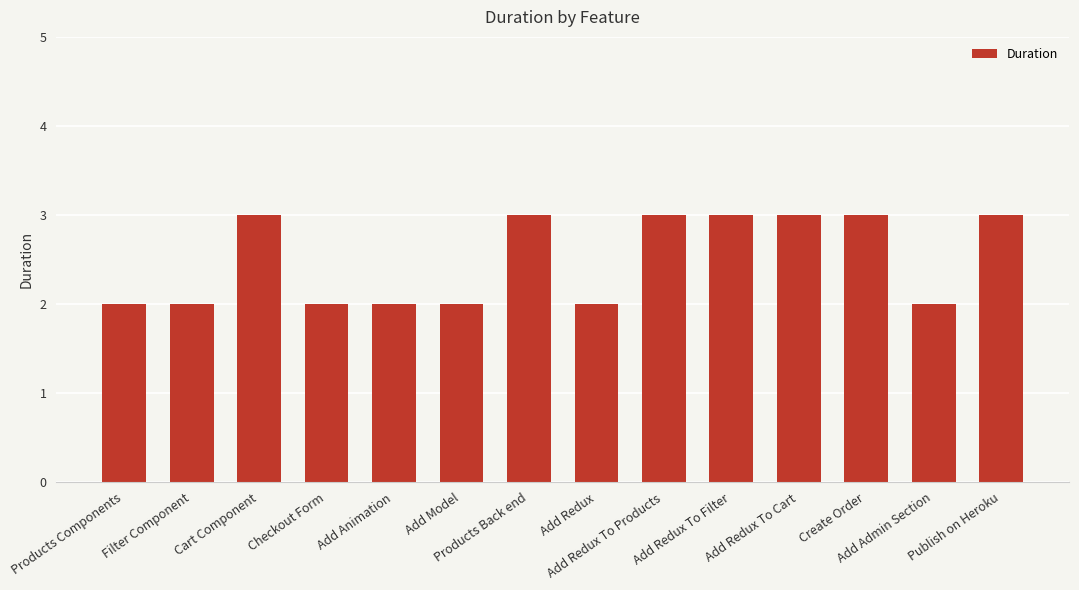

What is the maximum value shown in the chart?

3